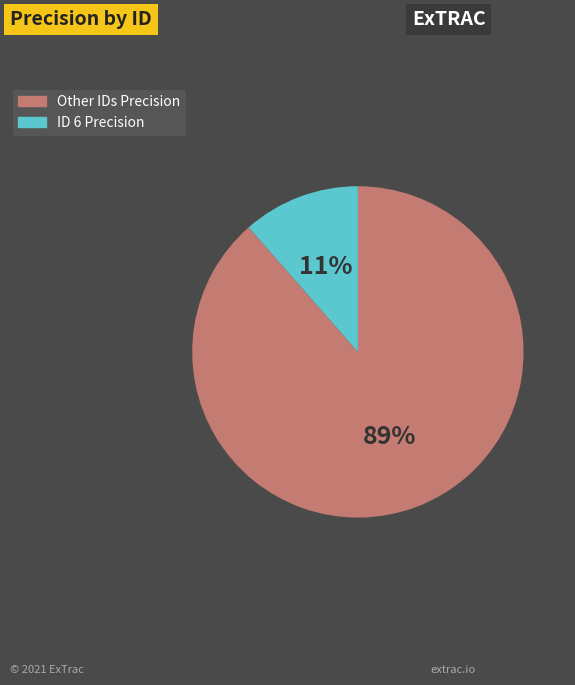

To the nearest percent, what is the average slice percentage?

50%